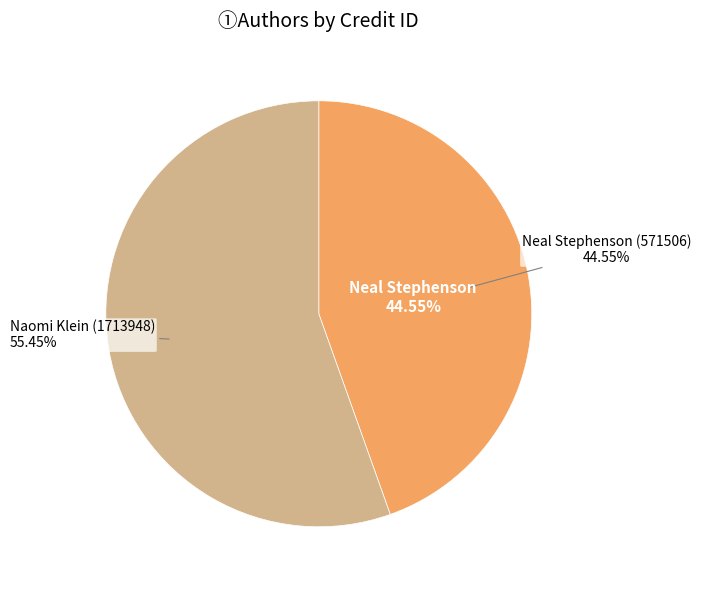

To the nearest percent, what is the combined percentage of Naomi Klein (1713948) and Neal Stephenson (571506)?

100%